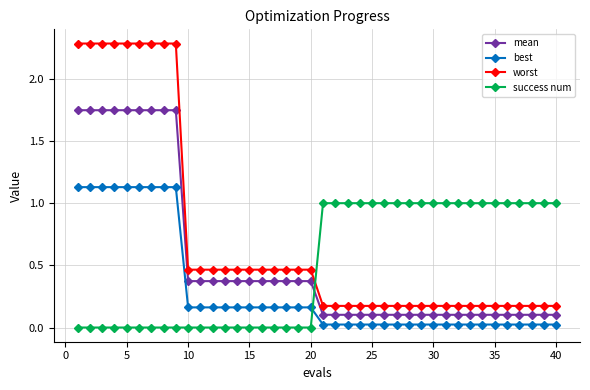

What is the sum of all mean values?

21.9